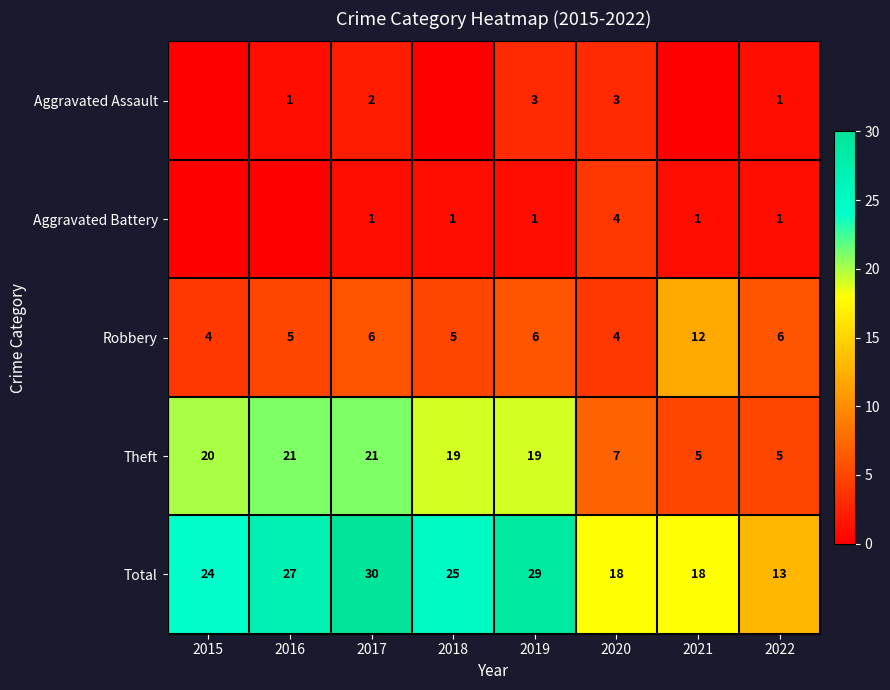

What is the sum of the Theft values at 2020 and 2022?

12